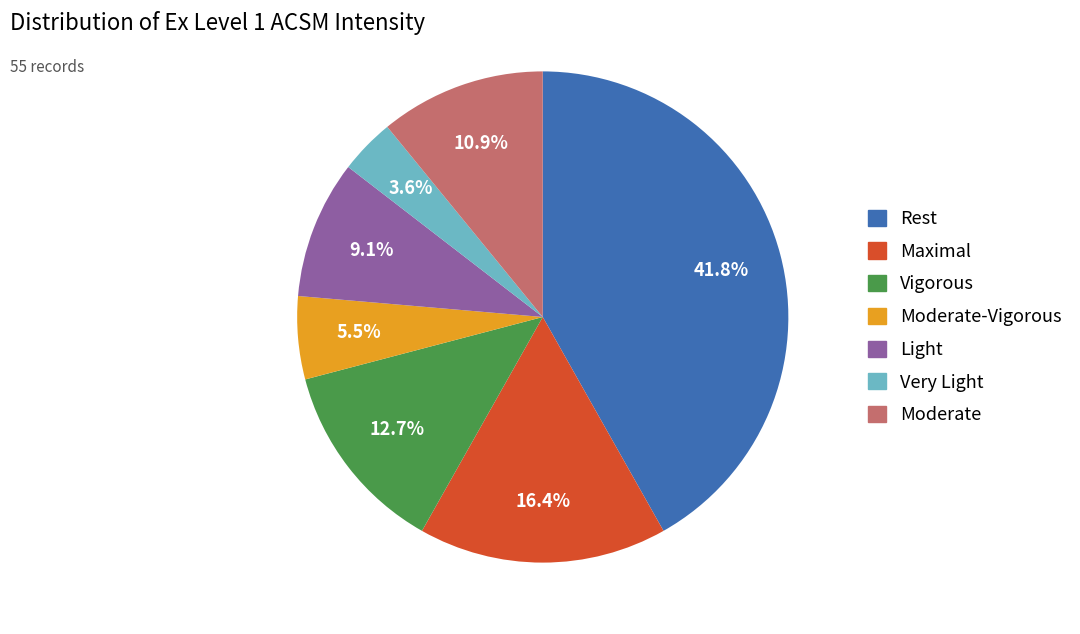

Does any single category account for the majority?

No